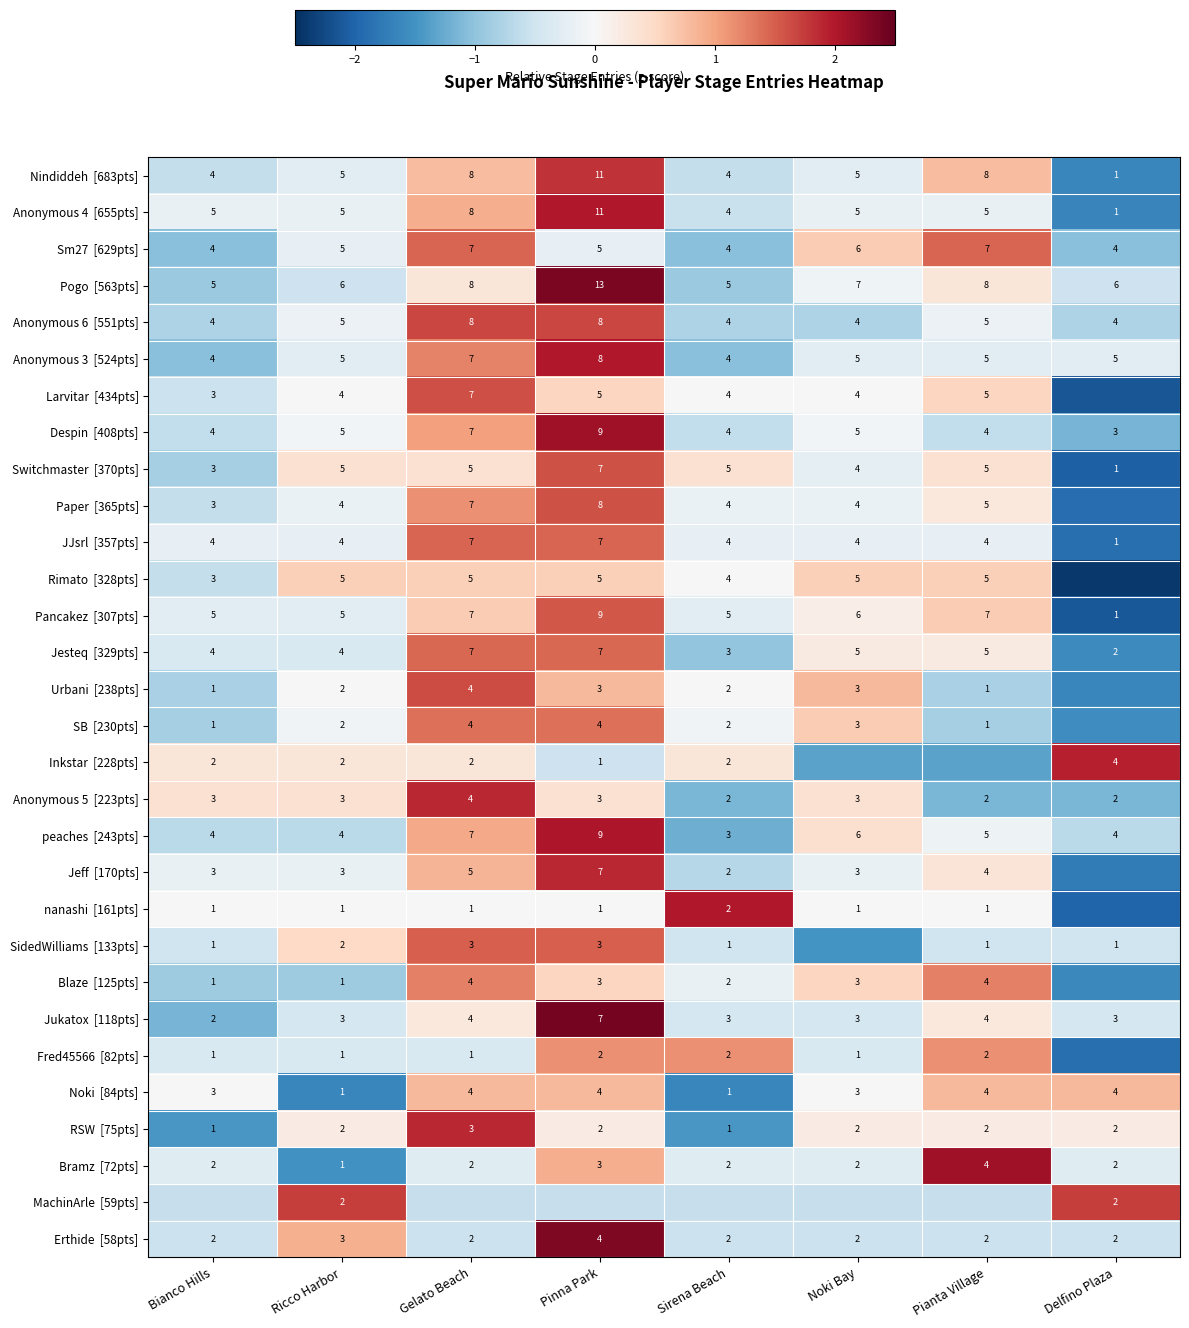

What is the sum of the Inkstar [228pts] values at Noki Bay and Pianta Village?

-2.7